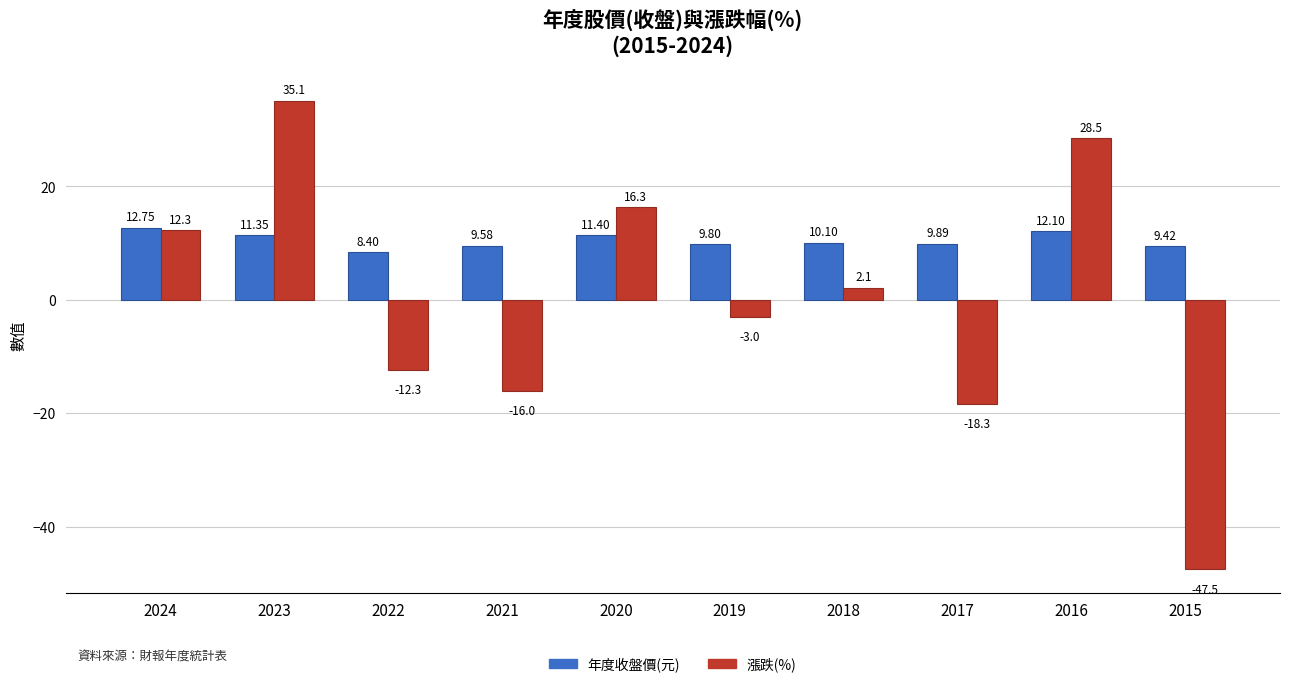

Rank the series at 2022 from lowest to highest value.

漲跌(%), 年度收盤價(元)